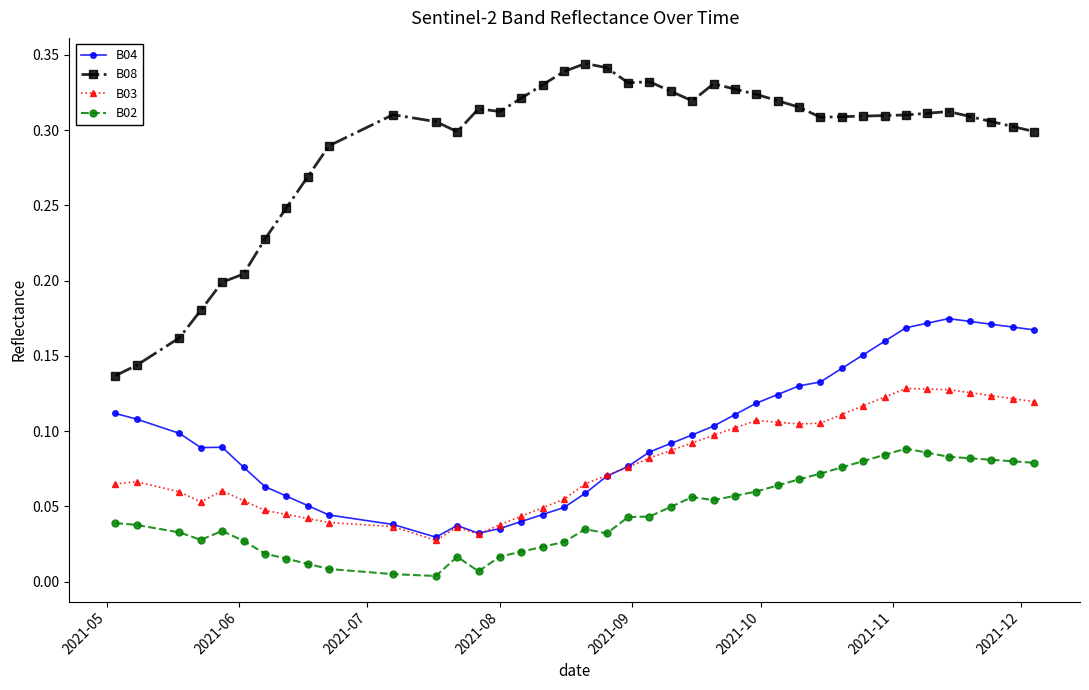

What is the sum of all B02 values?

1.8